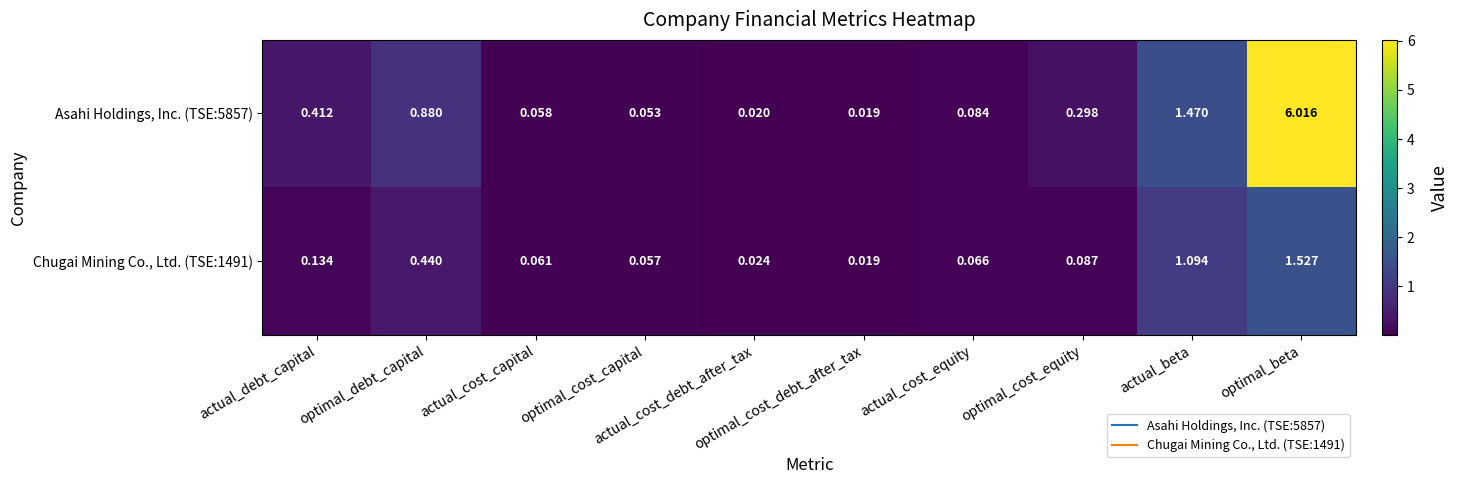

Reading left to right, what are all the values shown in this chart?

Asahi Holdings, Inc. (TSE:5857): actual_debt_capital=0.4	optimal_debt_capital=0.9	actual_cost_capital=0.1	optimal_cost_capital=0.1	actual_cost_debt_after_tax=0.0	optimal_cost_debt_after_tax=0.0	actual_cost_equity=0.1	optimal_cost_equity=0.3	actual_beta=1.5	optimal_beta=6.0
Chugai Mining Co., Ltd. (TSE:1491): actual_debt_capital=0.1	optimal_debt_capital=0.4	actual_cost_capital=0.1	optimal_cost_capital=0.1	actual_cost_debt_after_tax=0.0	optimal_cost_debt_after_tax=0.0	actual_cost_equity=0.1	optimal_cost_equity=0.1	actual_beta=1.1	optimal_beta=1.5